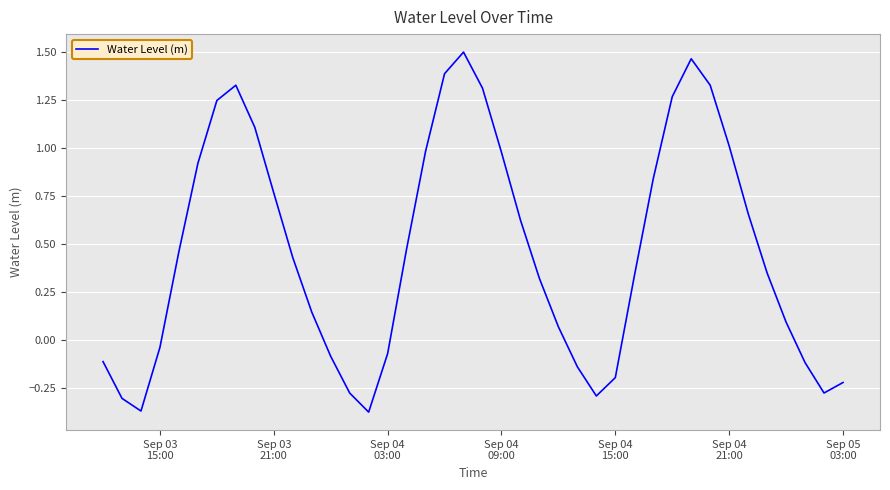

What is the difference between the maximum and minimum values?

1.9